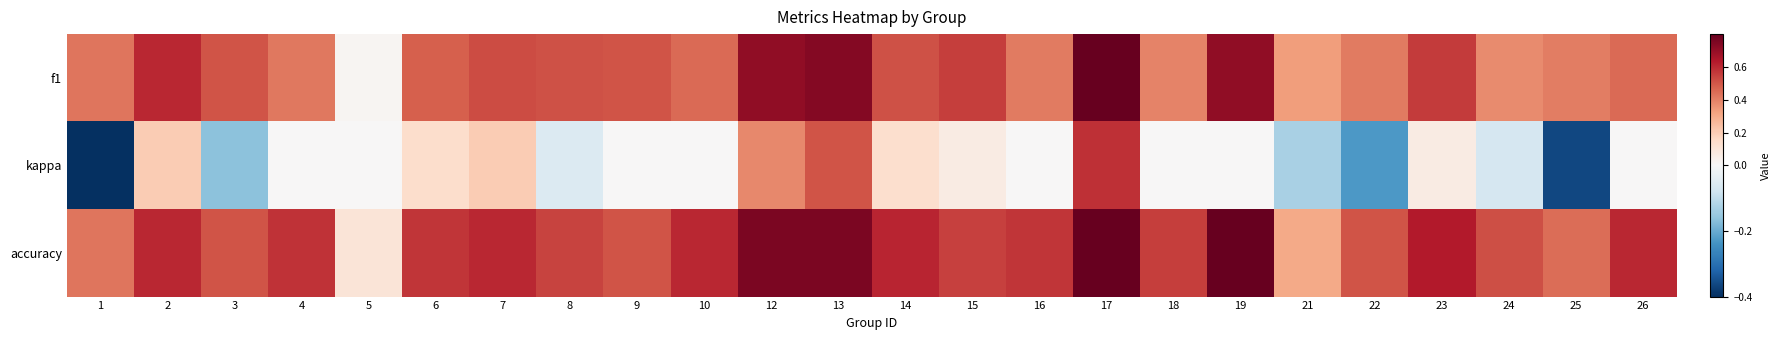

What is the difference between the highest and lowest values at 6?

0.4